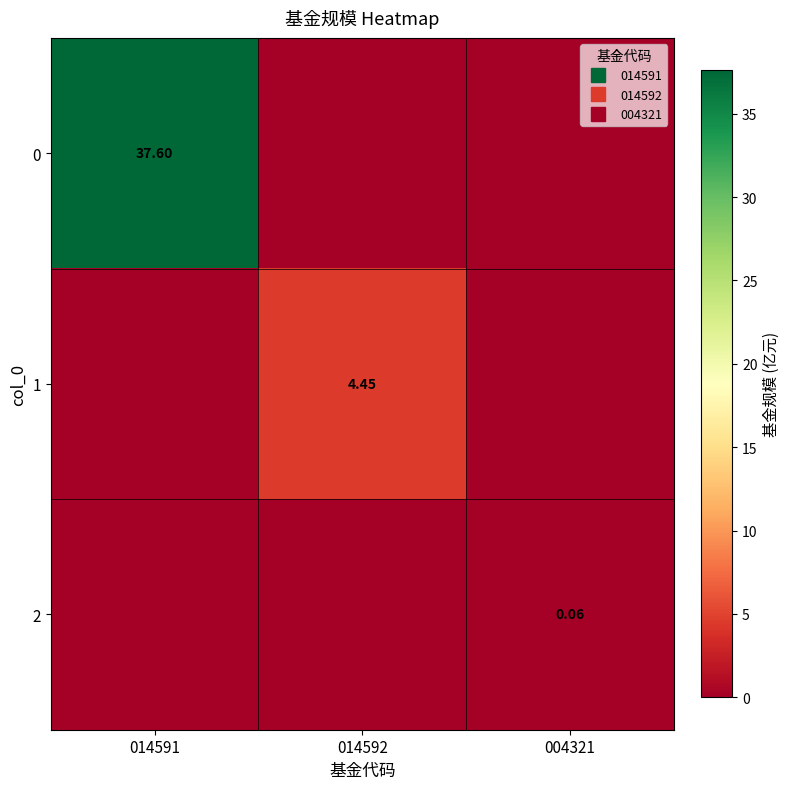

Between 014592 and 014591, which is larger?

014591